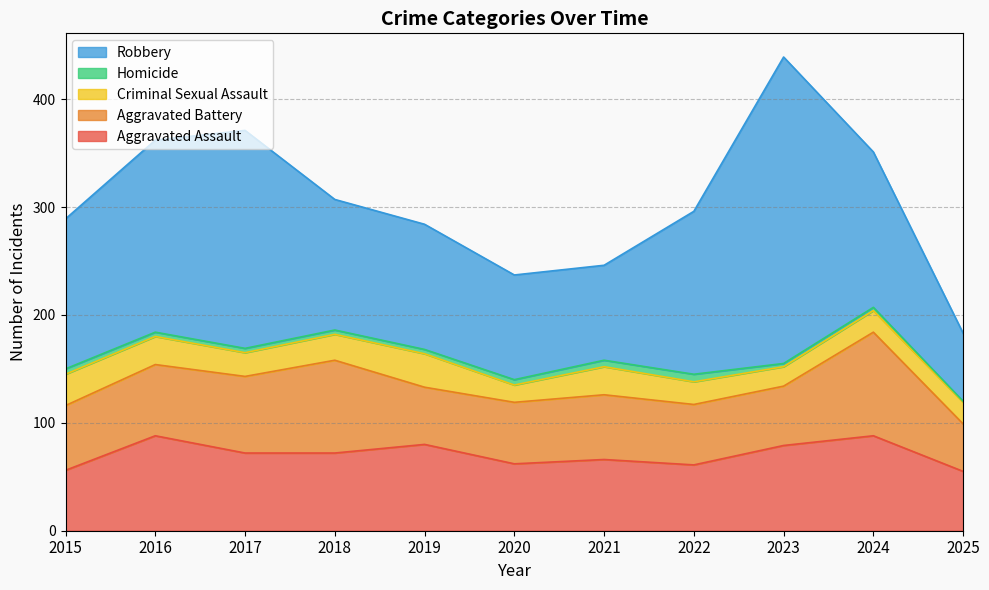

How many values in the Aggravated Battery series are below 60?

5